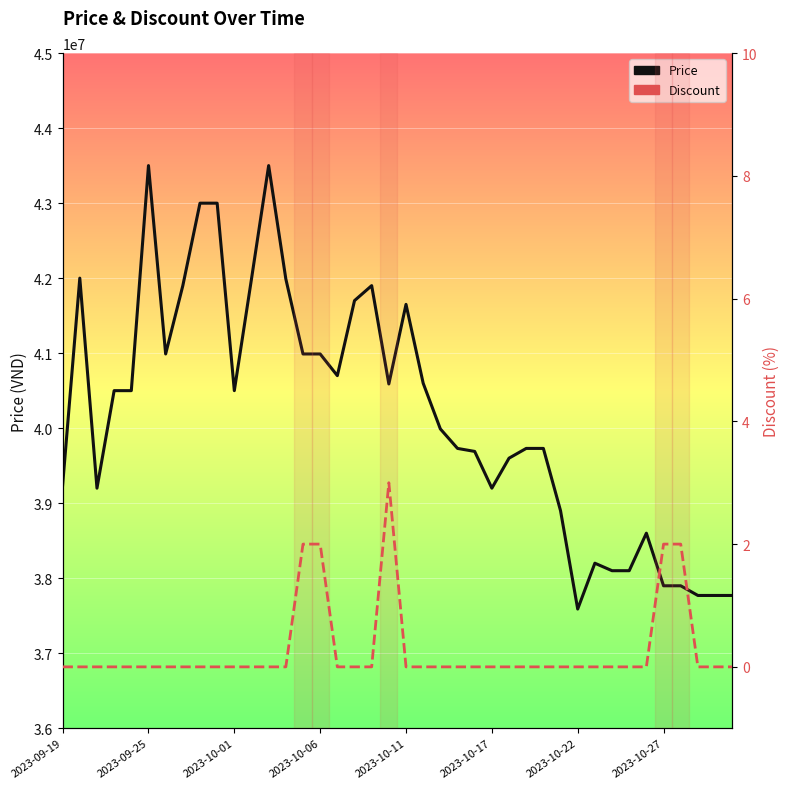

What is the minimum value for Price?

37589000